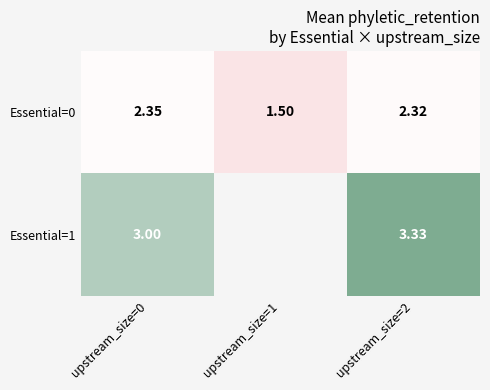

Which has a higher value, upstream_size=1 or upstream_size=2?

upstream_size=2